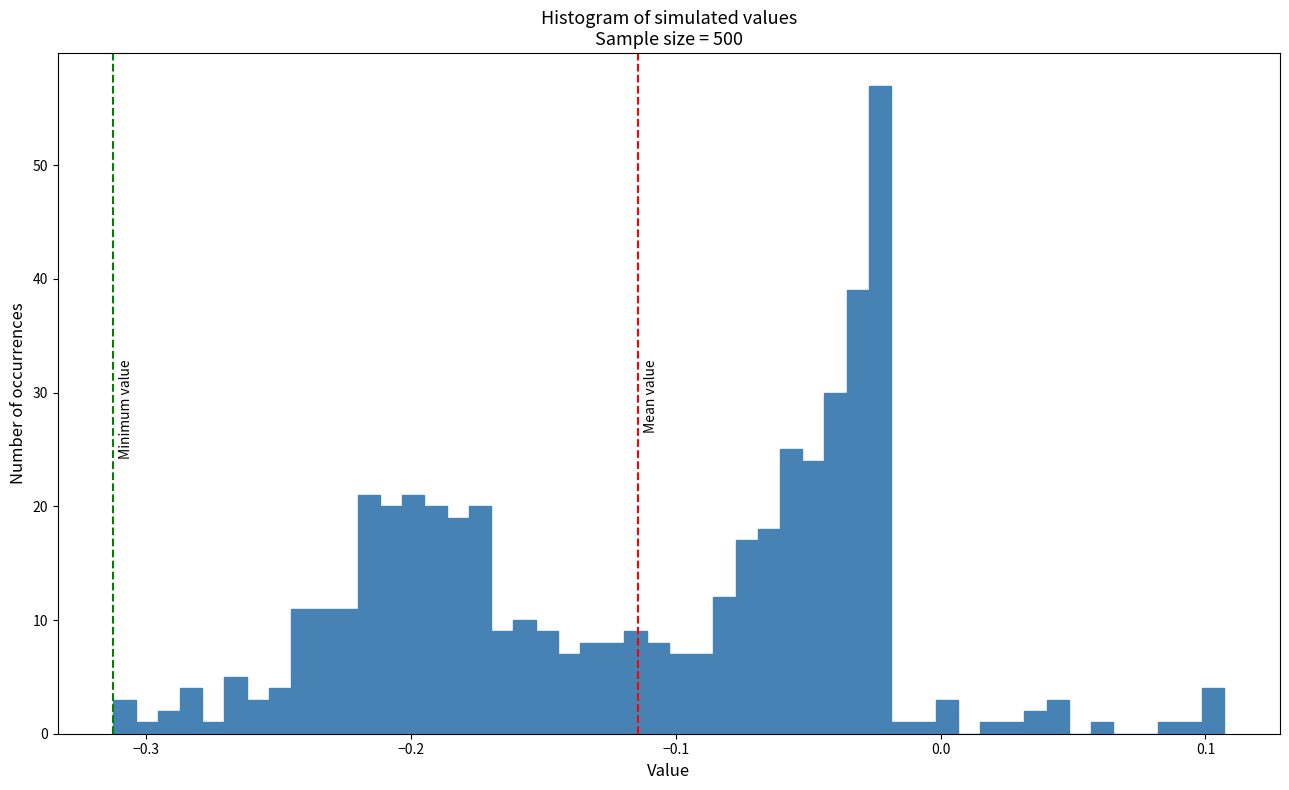

Read against the x-axis, roughly where is the centre of the tallest bar?

-0.02